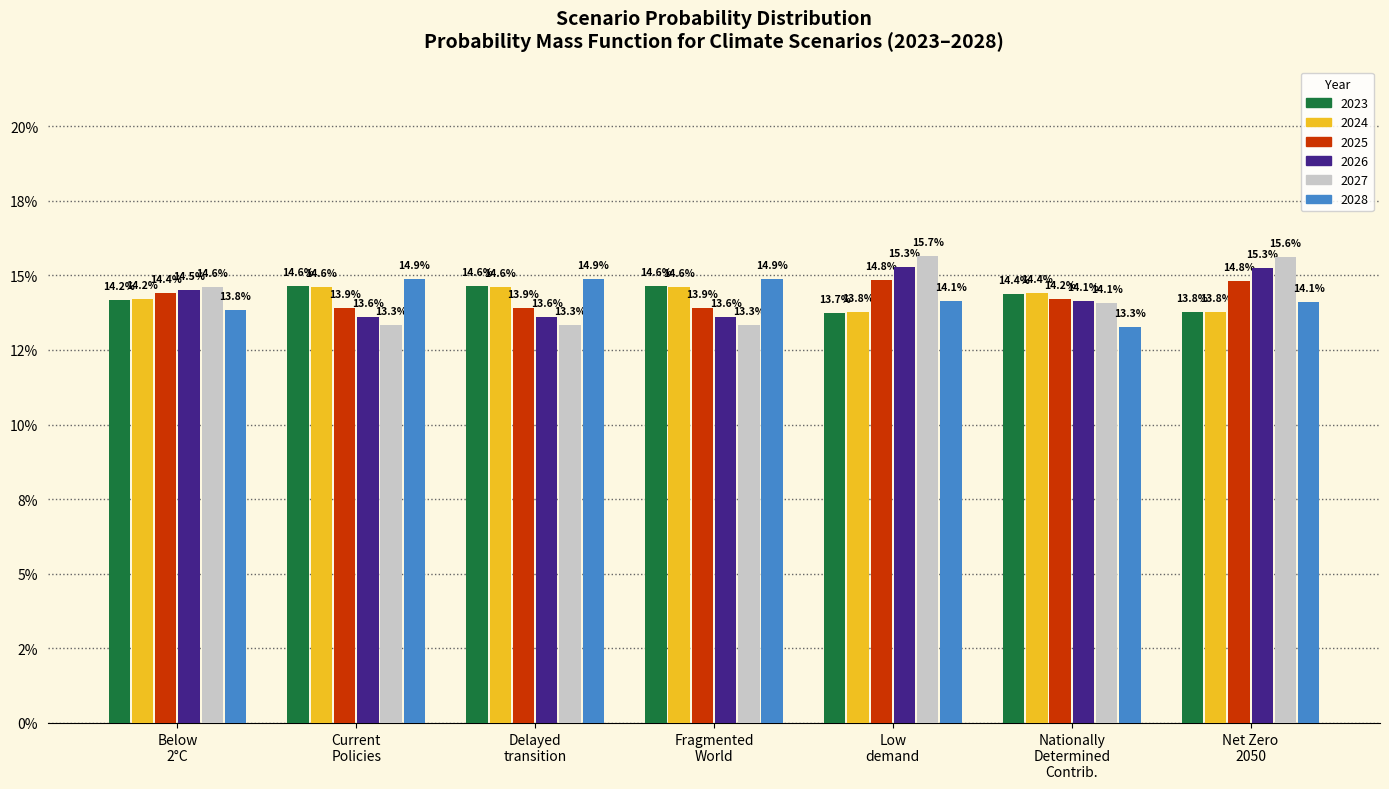

Where is 2027 nearest to the value 14?

Nationally
Determined
Contrib.